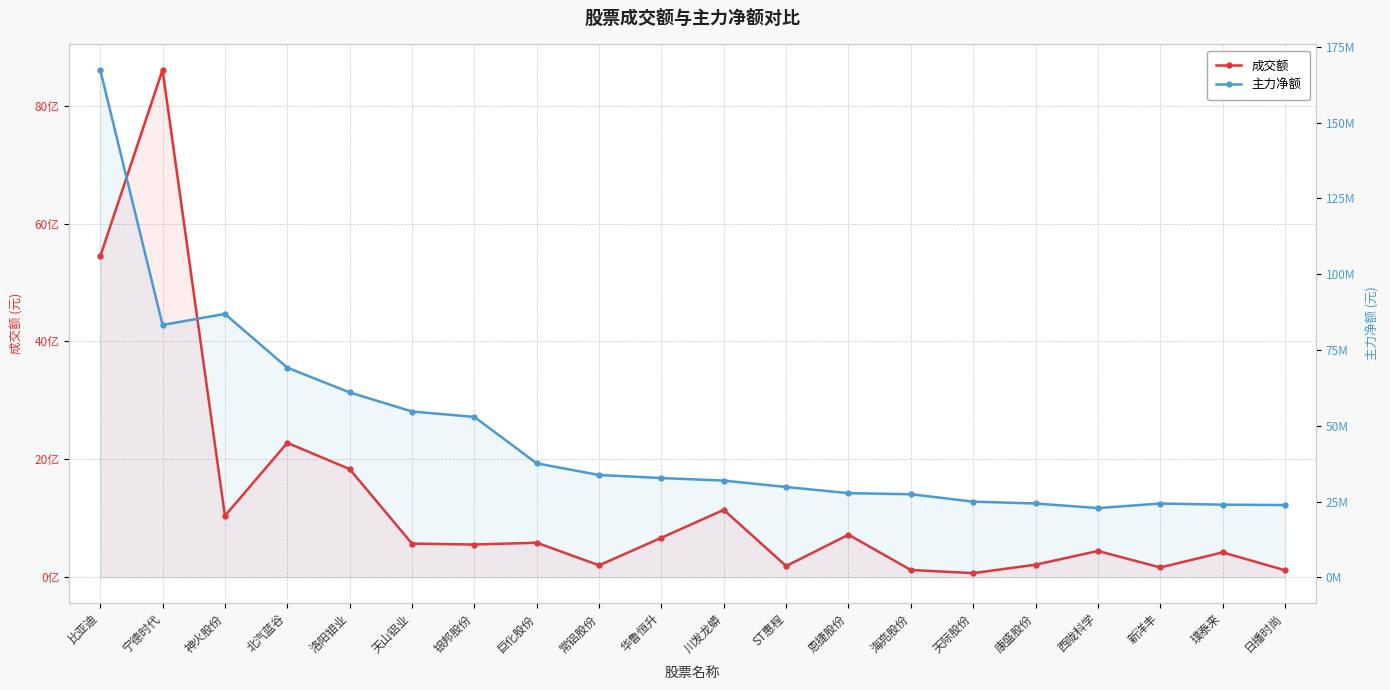

Which series has the largest total across all categories?

成交额